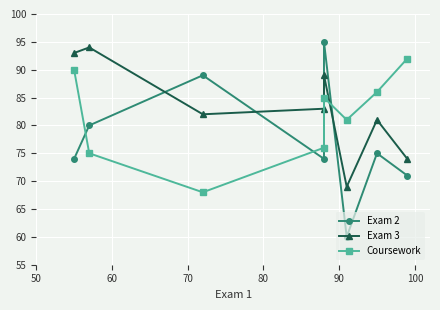

At how many categories does at least one series exceed 68?

8